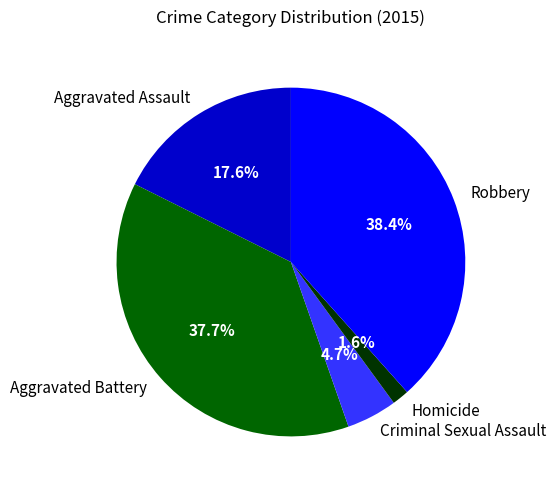

To the nearest percent, what percentage of the pie is Criminal Sexual Assault?

5%